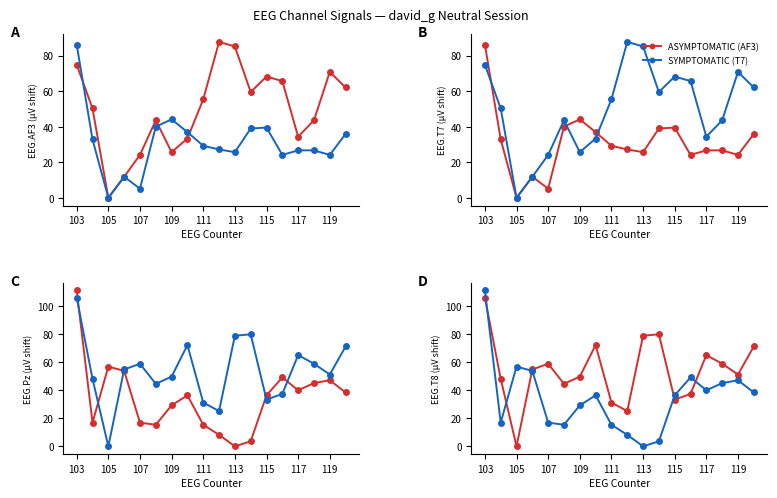

At how many categories does at least one series exceed 79?

4